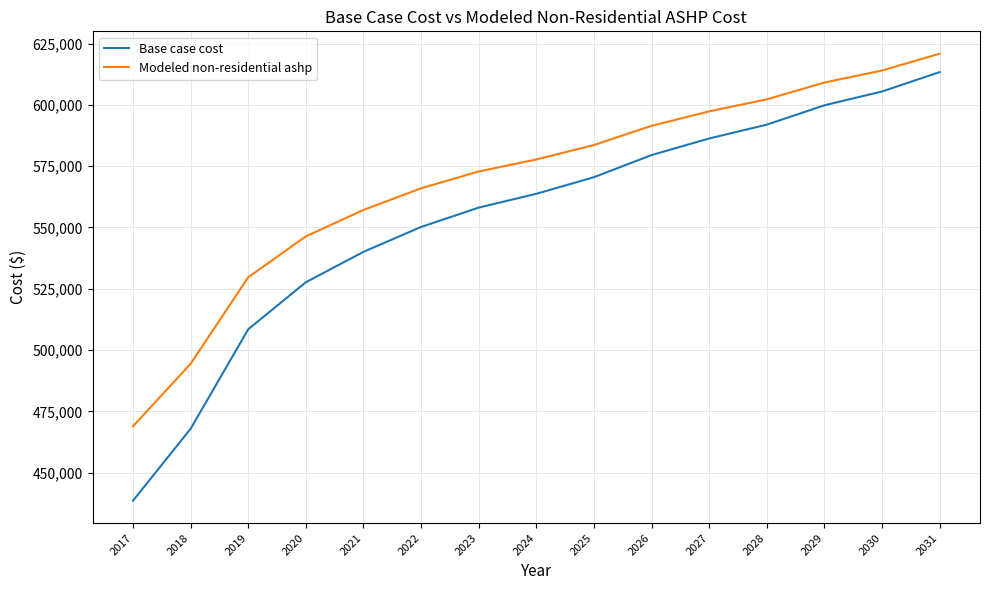

The Modeled non-residential ashp series shows 280013.8 at 2019. True or false?

False